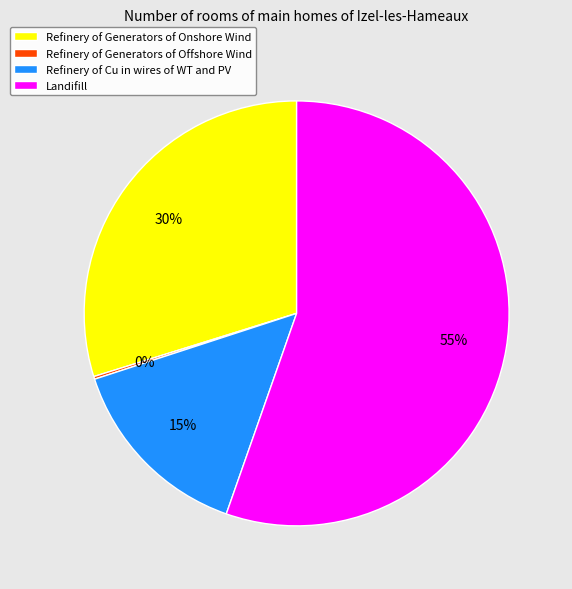

True or false: Refinery of Cu in wires of WT and PV accounts for 15% of the total.

True